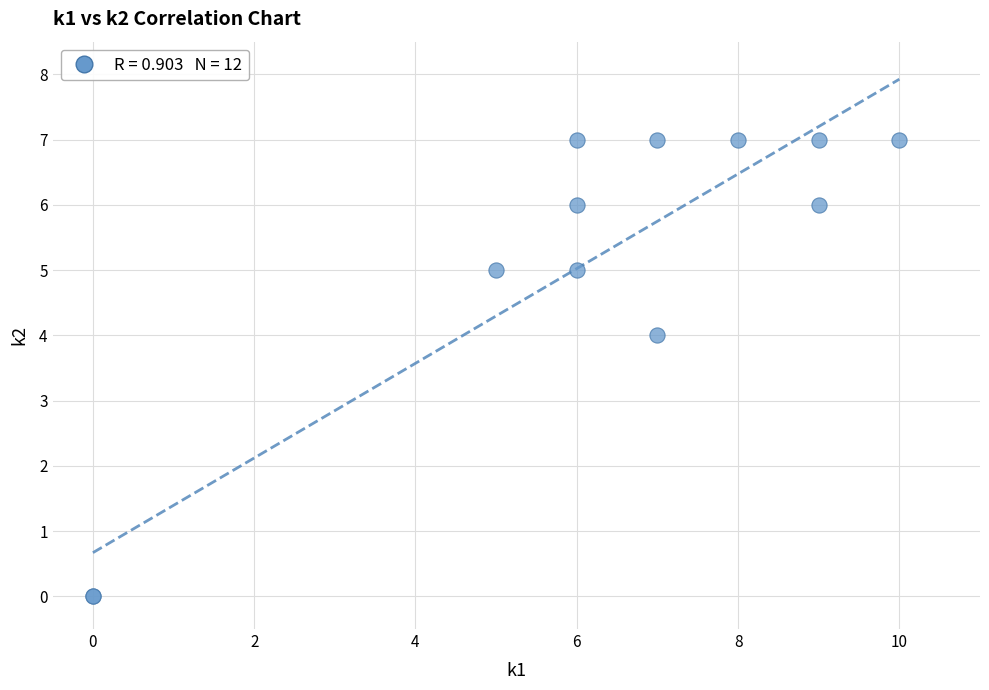

What Y value in the scatter plot is closest to 3?

4